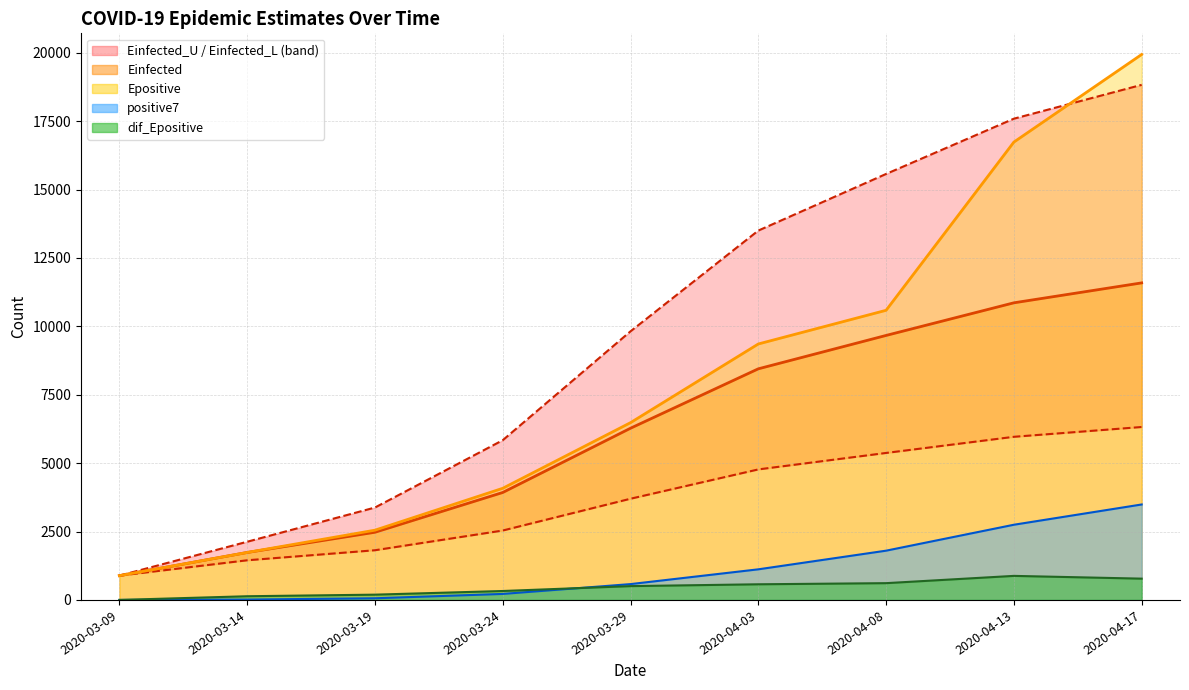

Is the value of dif_Epositive at 2020-03-29 greater than the value of positive7 at 2020-03-14?

Yes